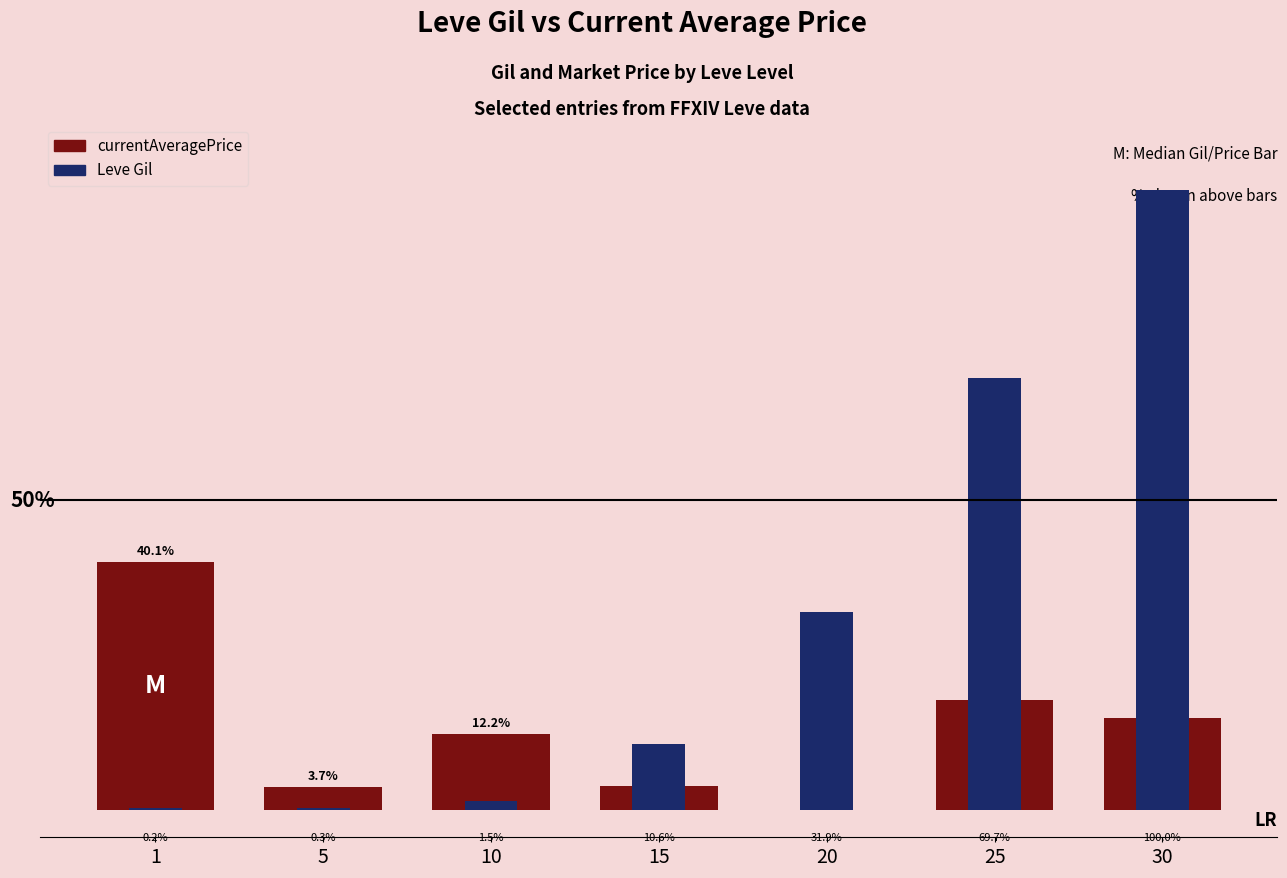

List the labels in order of Leve Gil value, largest first.

30, 25, 20, 15, 10, 5, 1